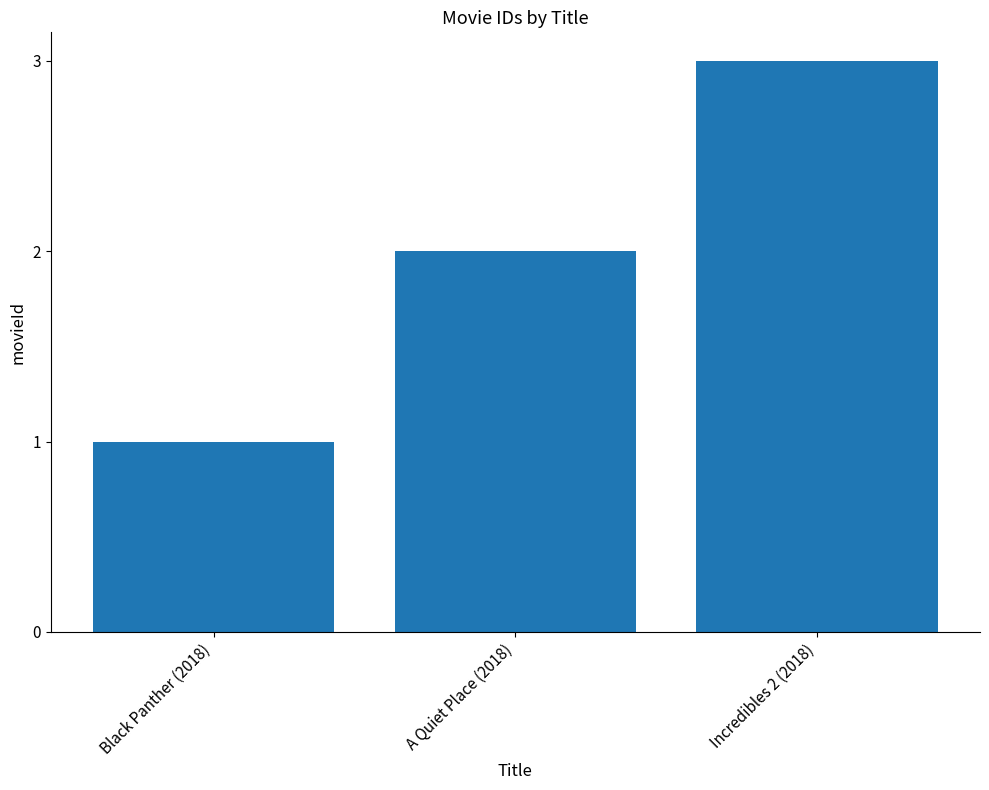

What is the minimum value shown in the chart?

1